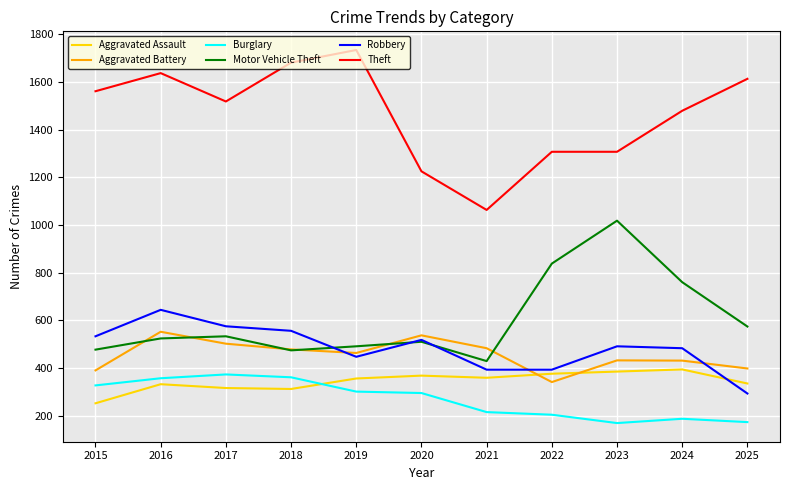

What is the sum of the Aggravated Assault values at 2016 and 2019?

688